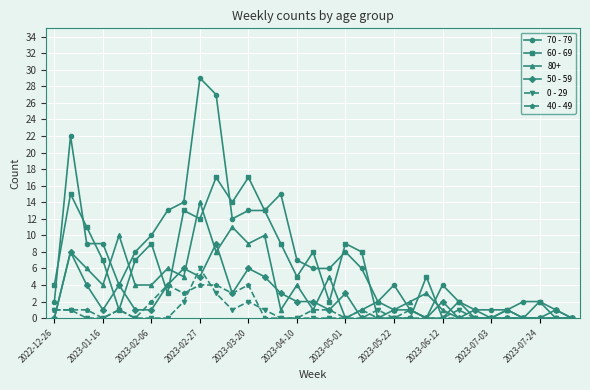

Which series has the largest total across all categories?

70 - 79